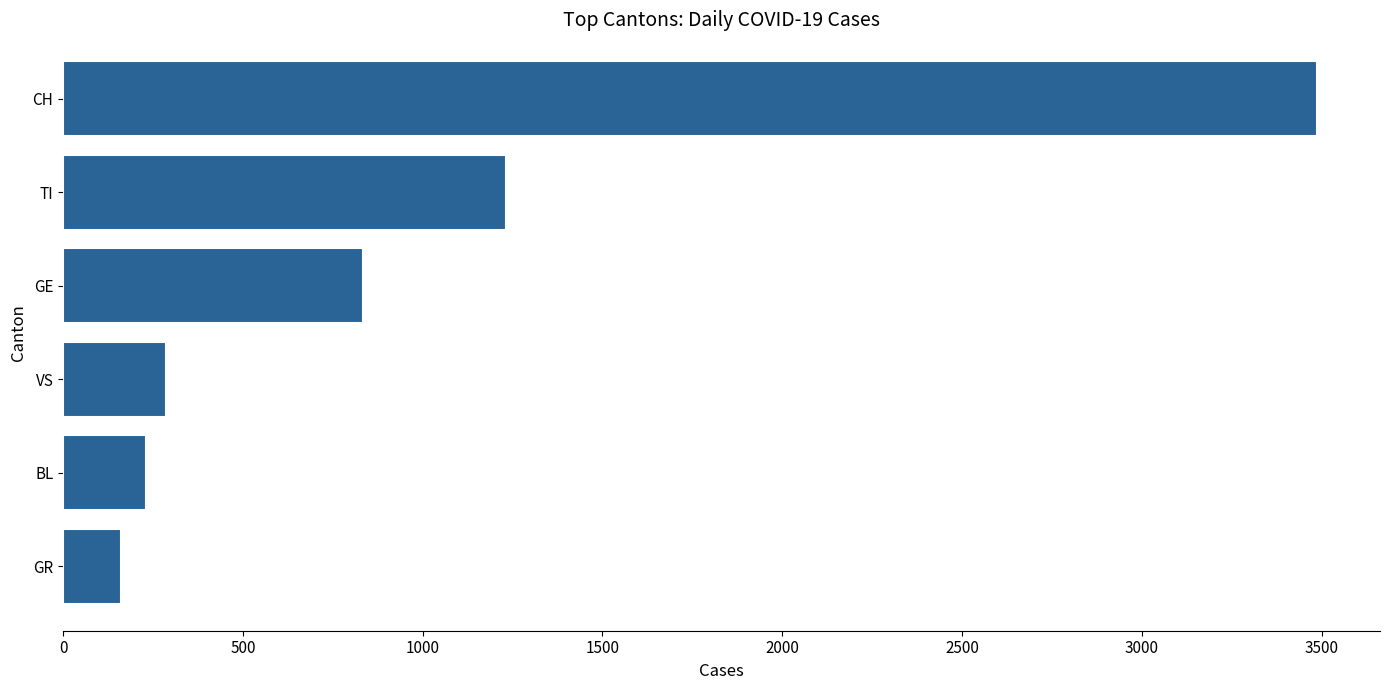

List the labels in order of value, largest first.

CH, TI, GE, VS, BL, GR